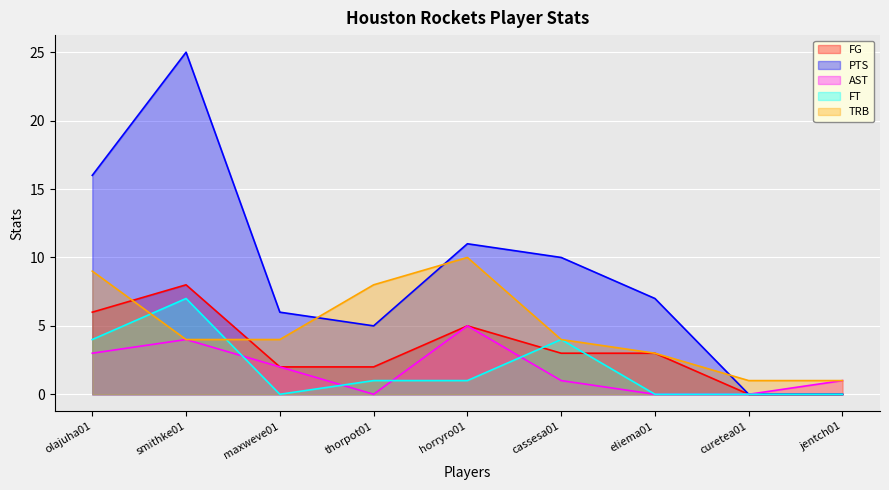

What value does the PTS series have at olajuha01, to the nearest 10?

20